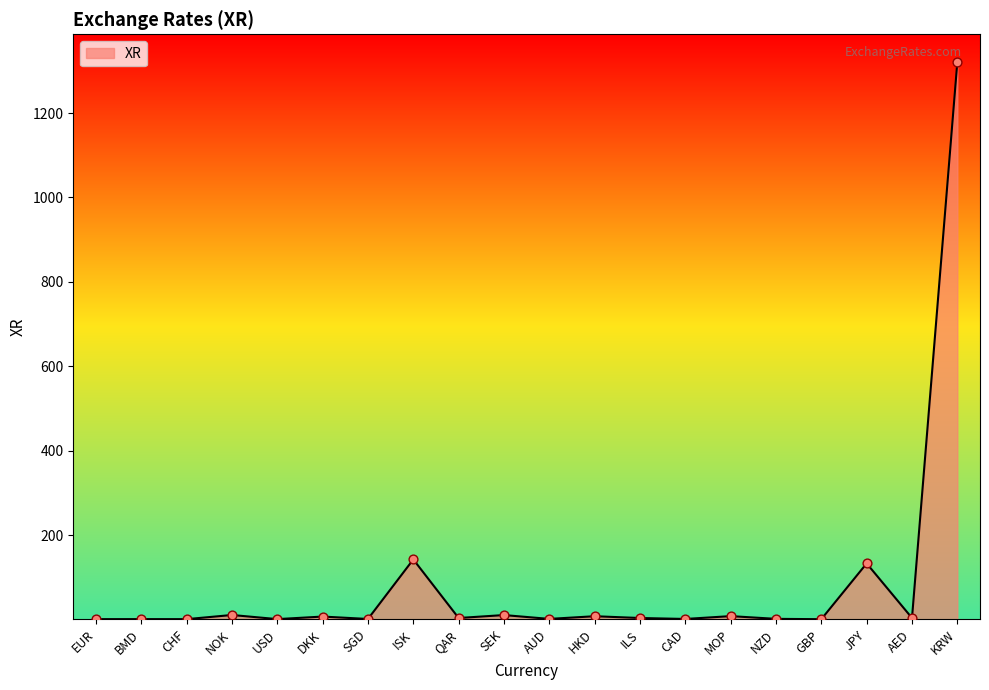

Approximately how many times larger is the value at EUR compared to MOP?

0.1